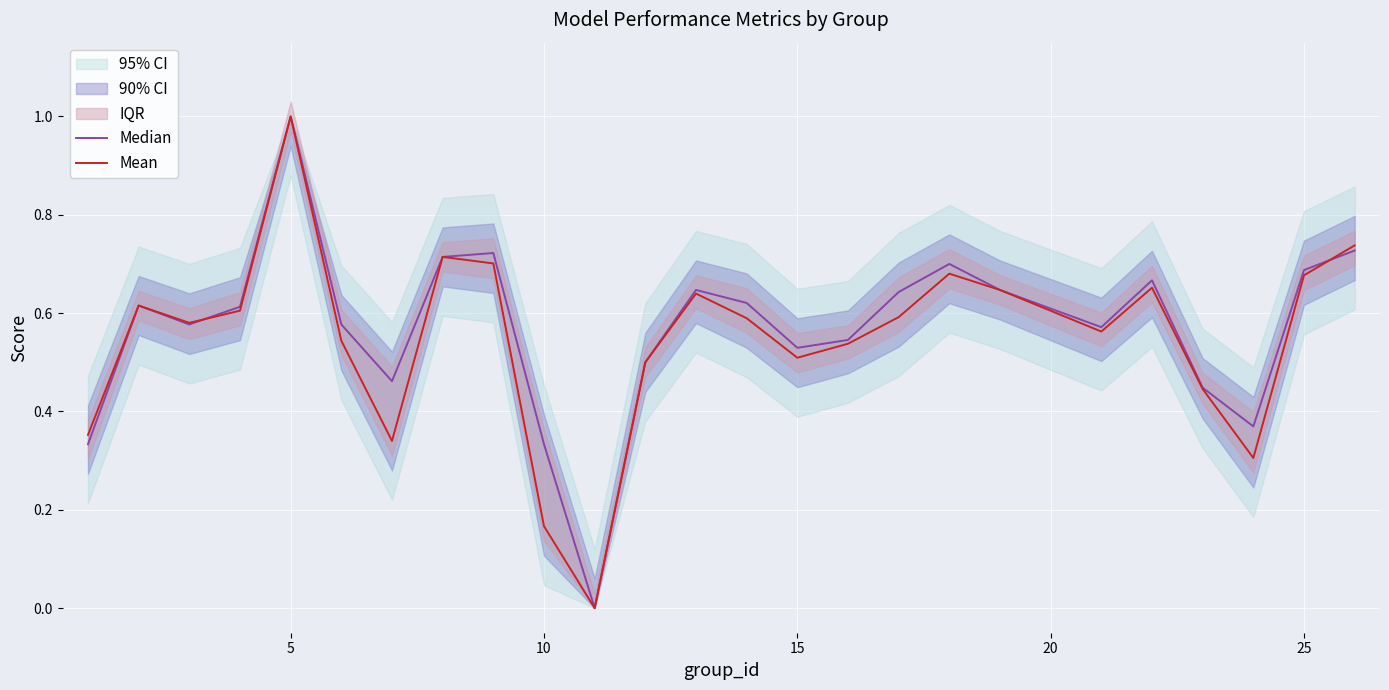

After their last crossing, which series has the higher values: Median or Mean?

Mean